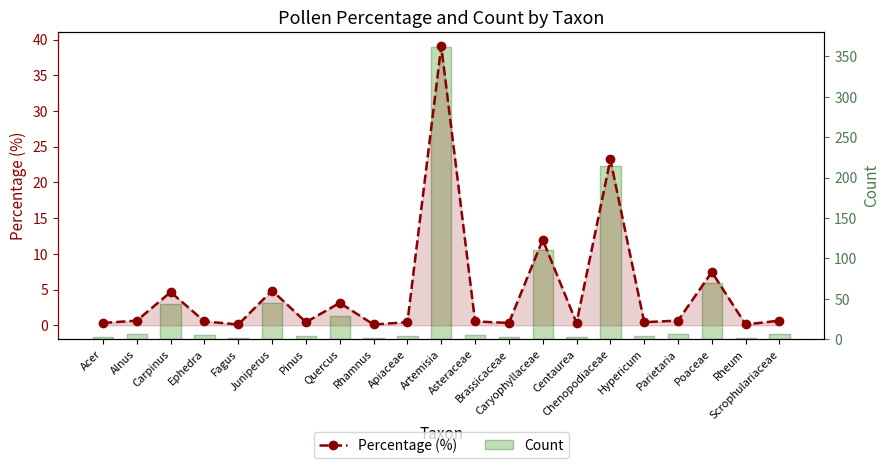

What is the total value across all series at Artemisia?

401.1